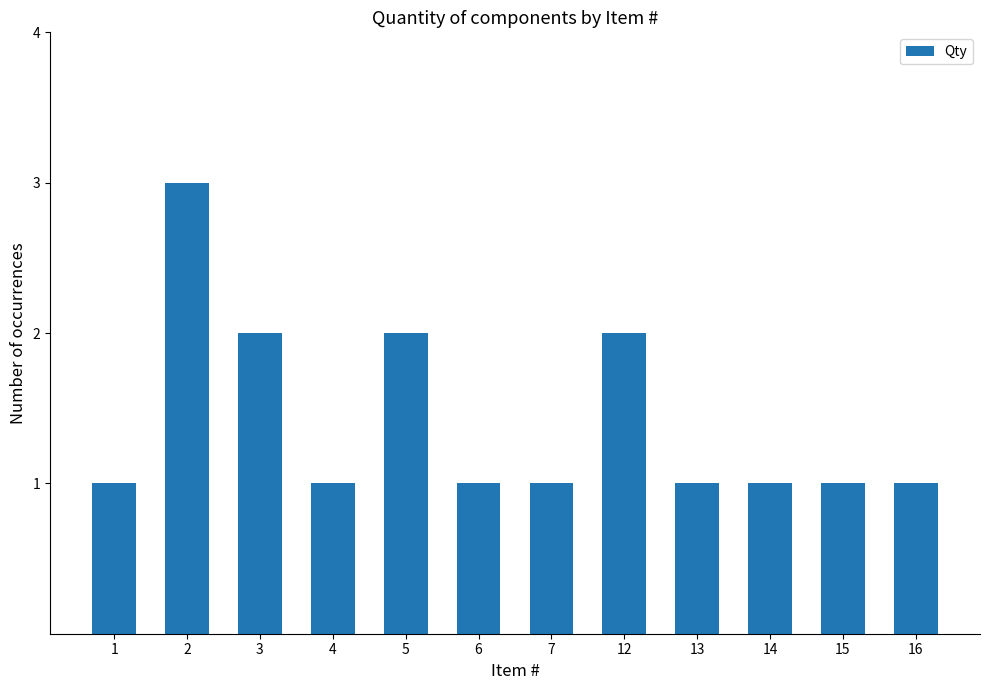

What is the change in value from 1 to 3?

+1